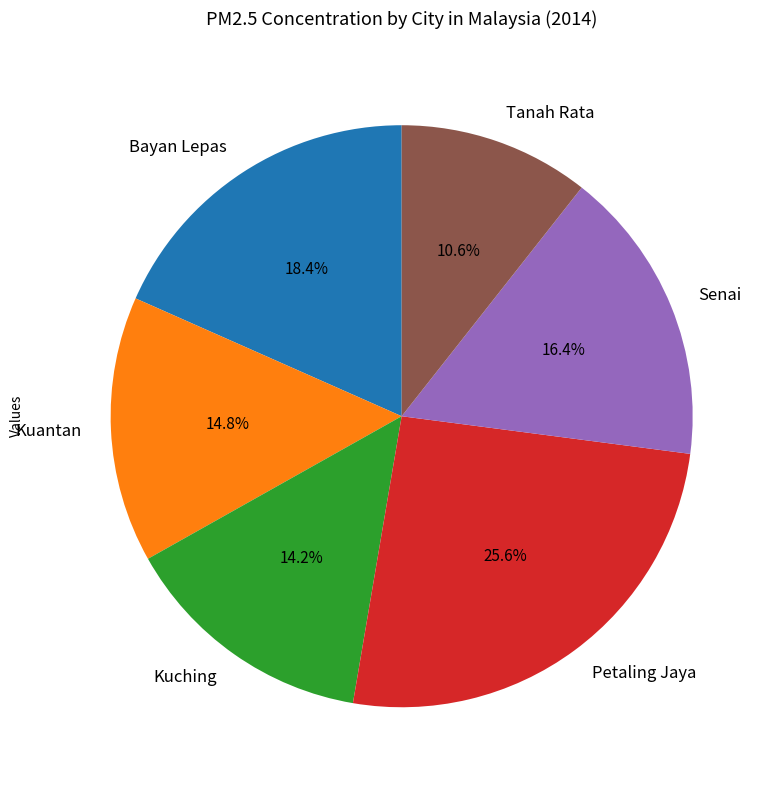

What portion of the pie excludes Senai?

83.6%